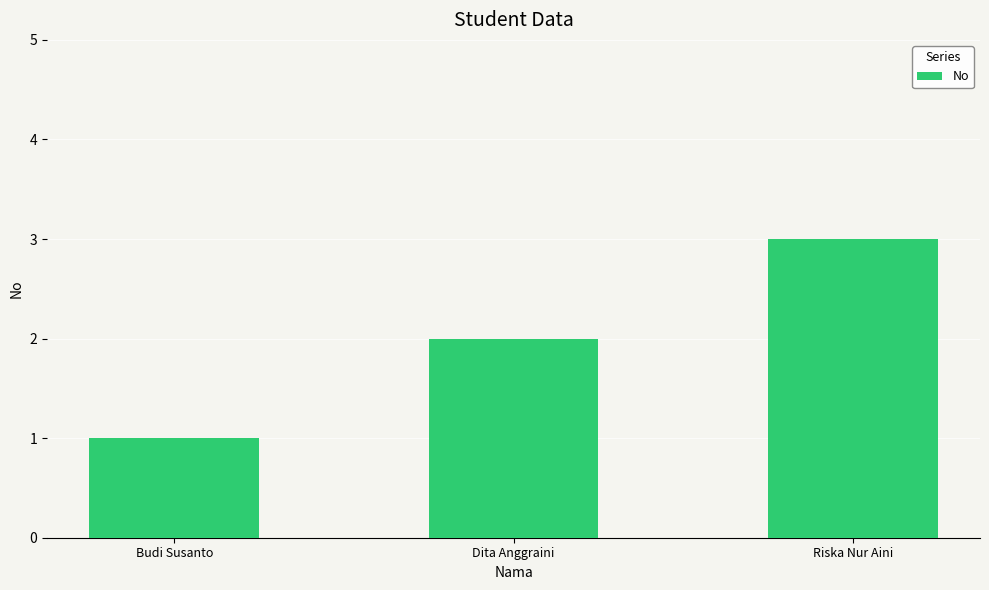

What is the label of the 2nd bar from the right?

Dita Anggraini